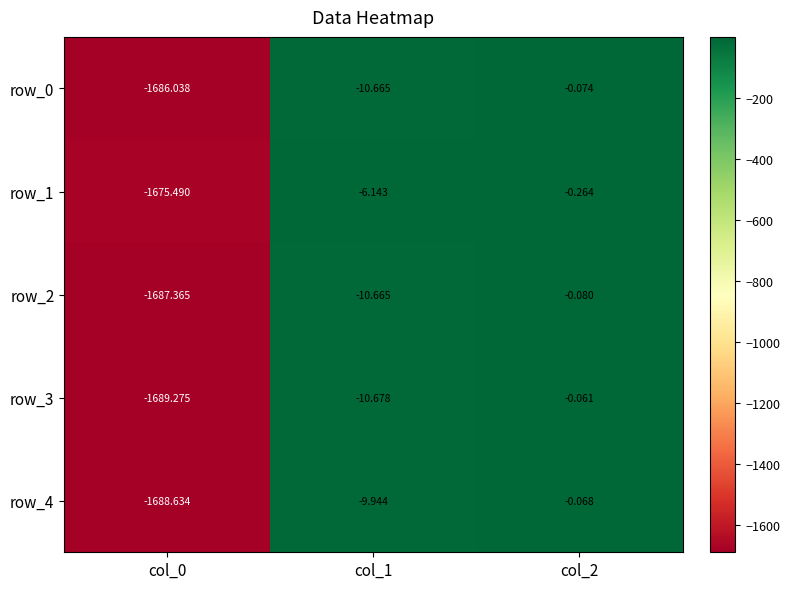

The value of row_0 at col_0 is -668.8. True or false?

False